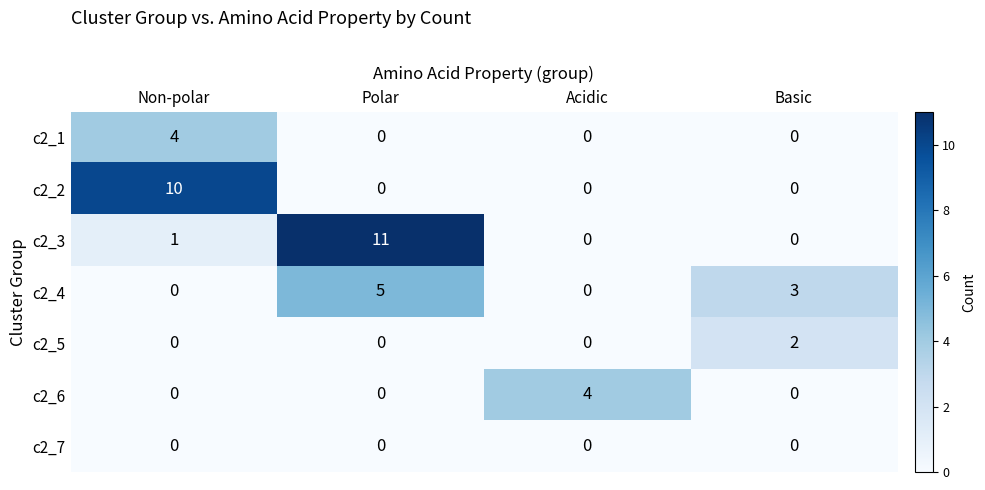

Reading left to right, what are all the values shown in this chart?

c2_1: Non-polar=4	Polar=0	Acidic=0	Basic=0
c2_2: Non-polar=10	Polar=0	Acidic=0	Basic=0
c2_3: Non-polar=1	Polar=11	Acidic=0	Basic=0
c2_4: Non-polar=0	Polar=5	Acidic=0	Basic=3
c2_5: Non-polar=0	Polar=0	Acidic=0	Basic=2
c2_6: Non-polar=0	Polar=0	Acidic=4	Basic=0
c2_7: Non-polar=0	Polar=0	Acidic=0	Basic=0